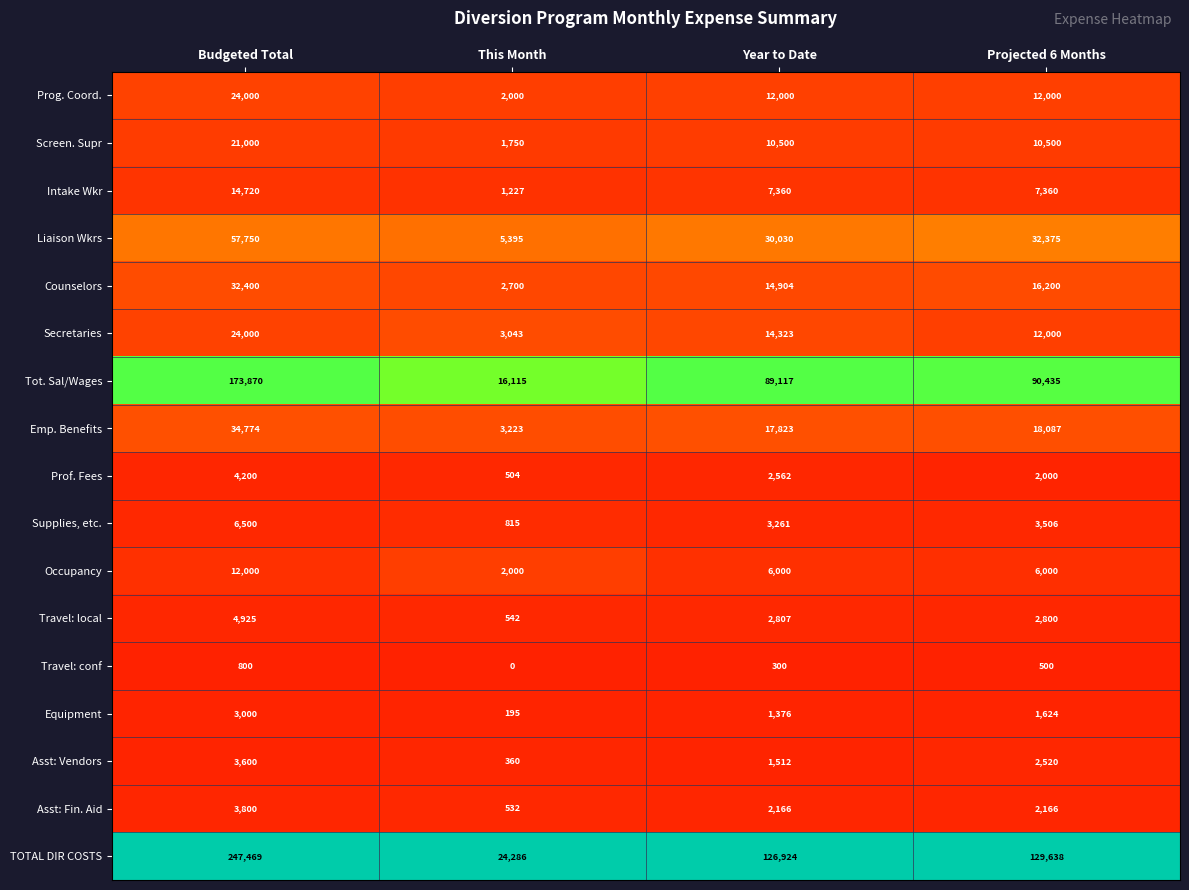

Which series changed the most between This Month and Projected 6 Months?

TOTAL DIR COSTS